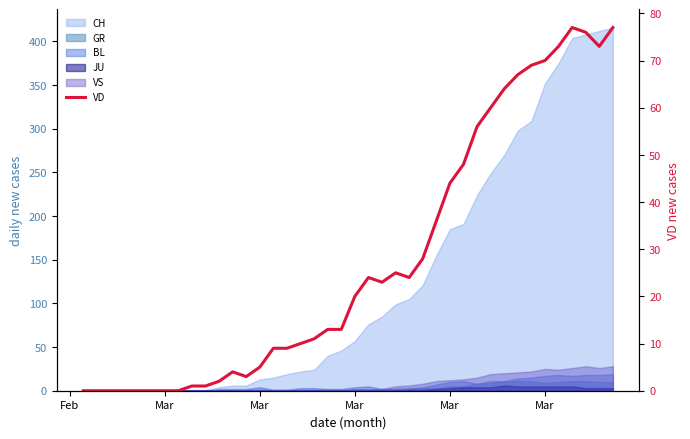

What is the average value?

28